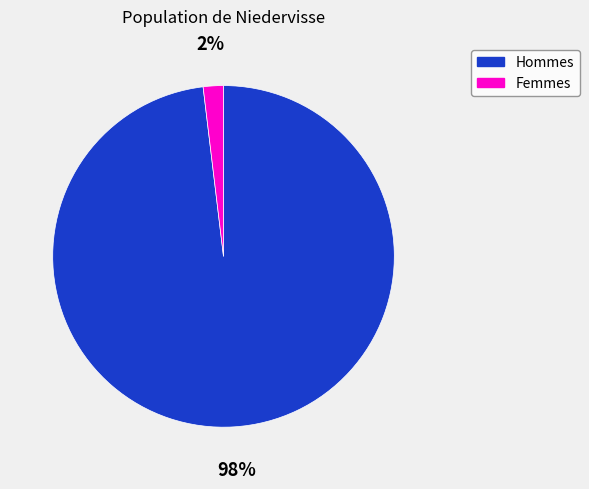

Rank the categories by value from lowest to highest.

Femmes, Hommes